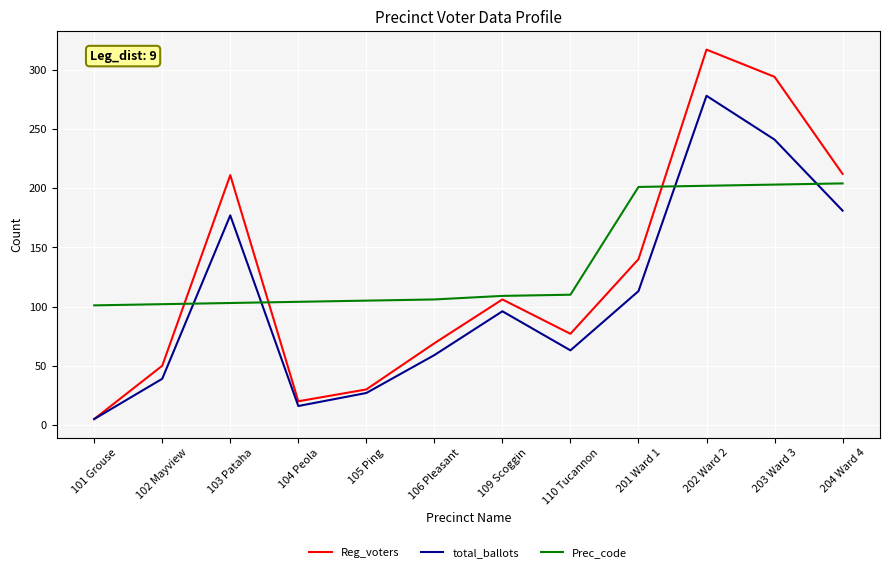

What is the sum of all Prec_code values?

1650